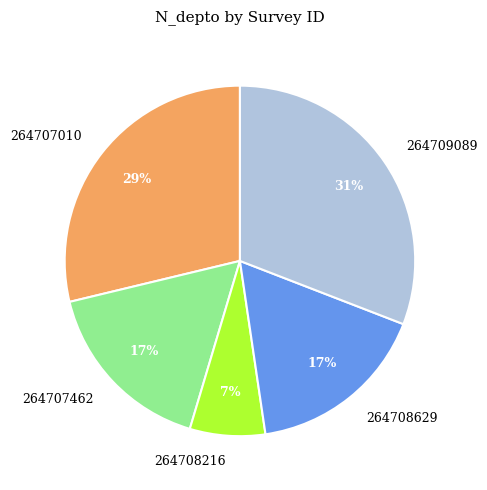

Count the number of slices in the pie.

5